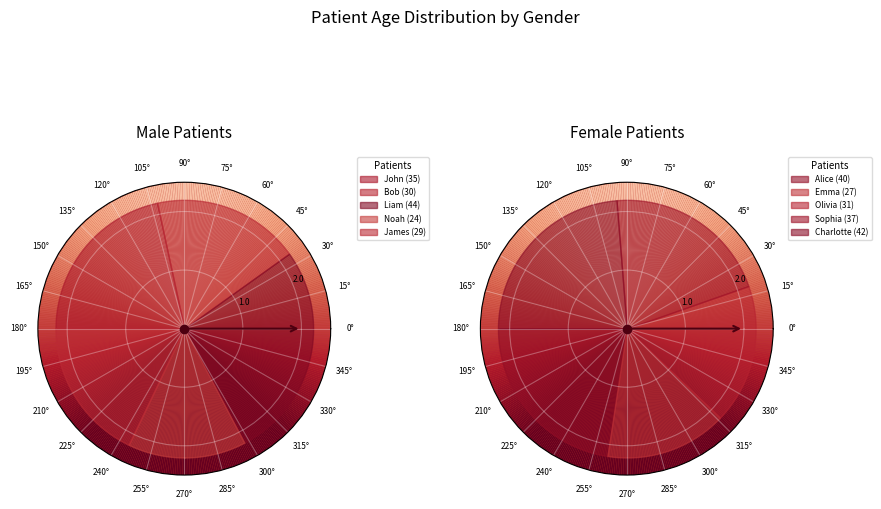

Is Bob (30) the majority of the pie?

No